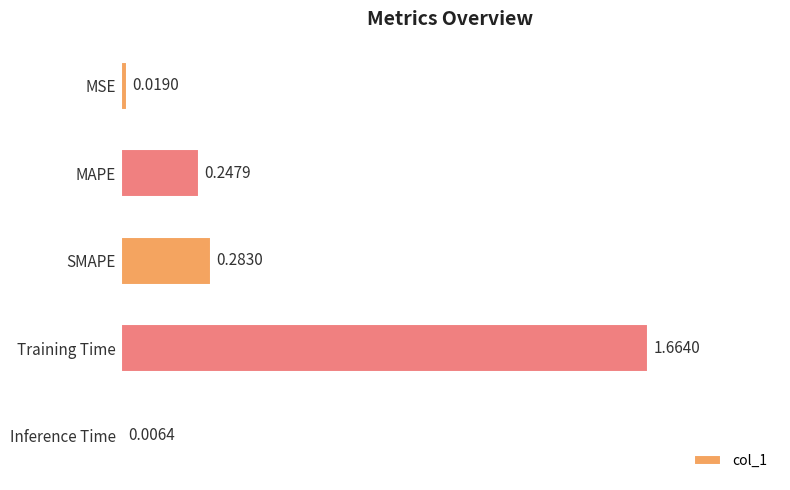

What is the sum of the values at MAPE and Training Time?

1.9